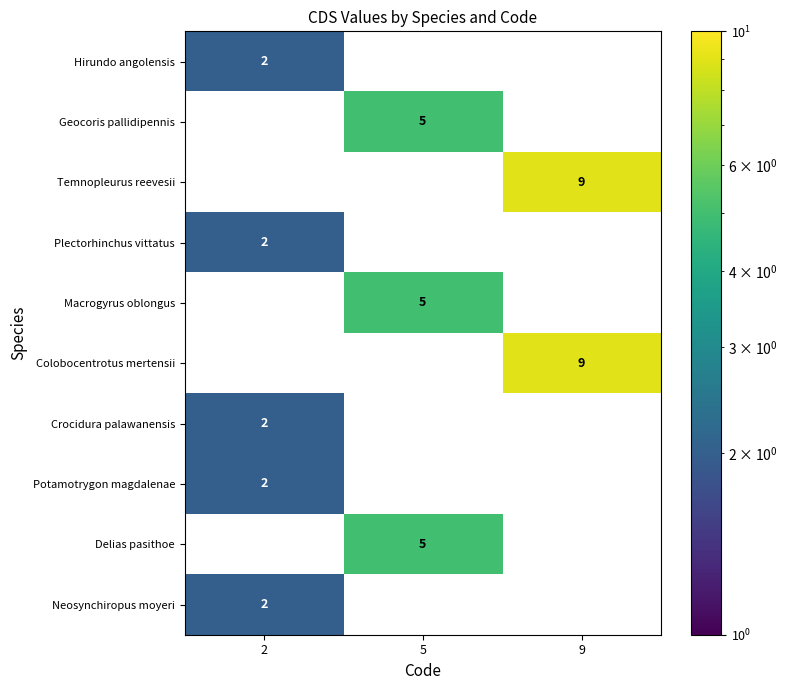

At which category is the sum across all series the highest?

9